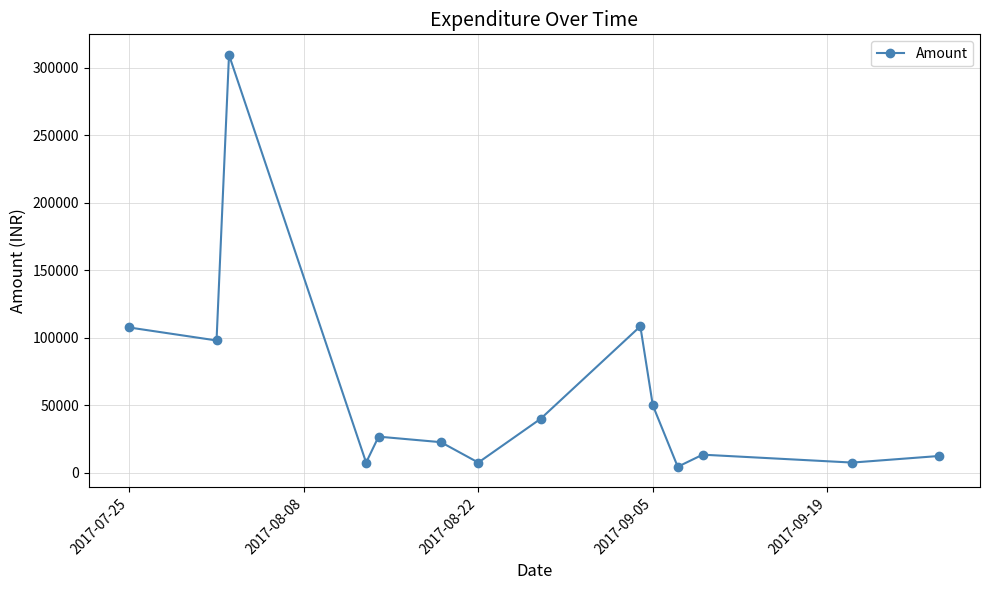

What is the average value?

58303